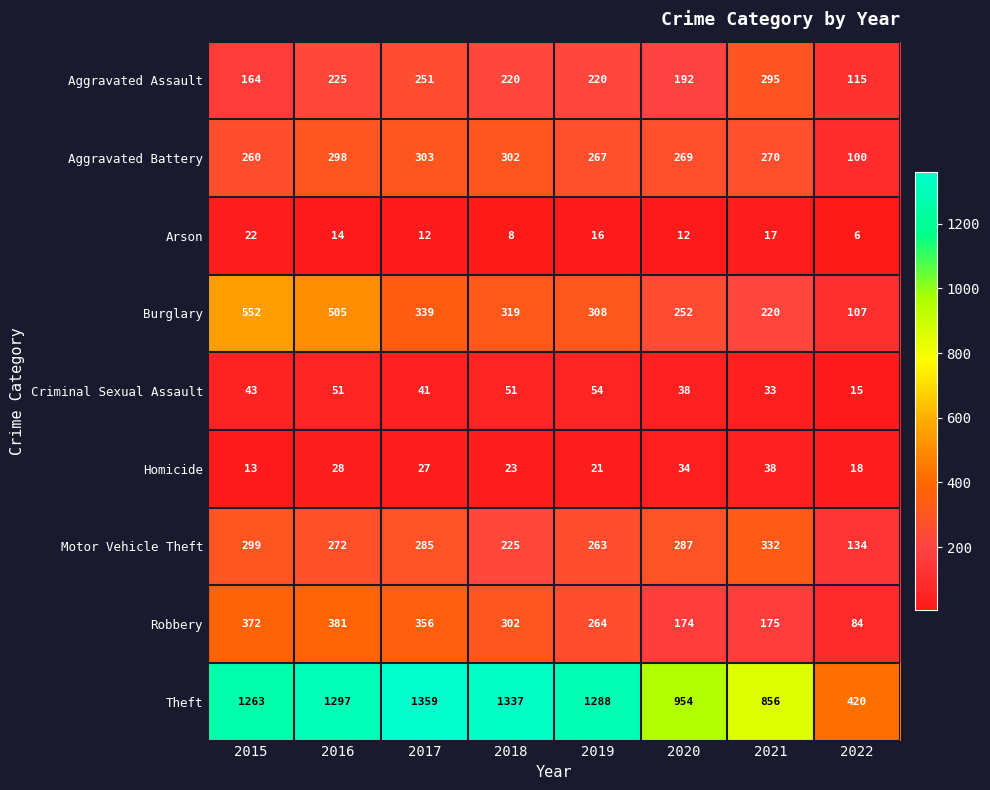

Rank the series at 2020 from highest to lowest value.

Theft, Motor Vehicle Theft, Aggravated Battery, Burglary, Aggravated Assault, Robbery, Criminal Sexual Assault, Homicide, Arson